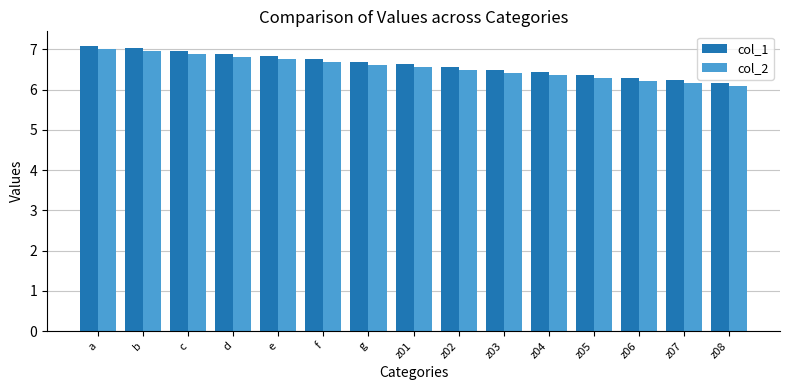

What is the label of the 5th bar from the right?

z04